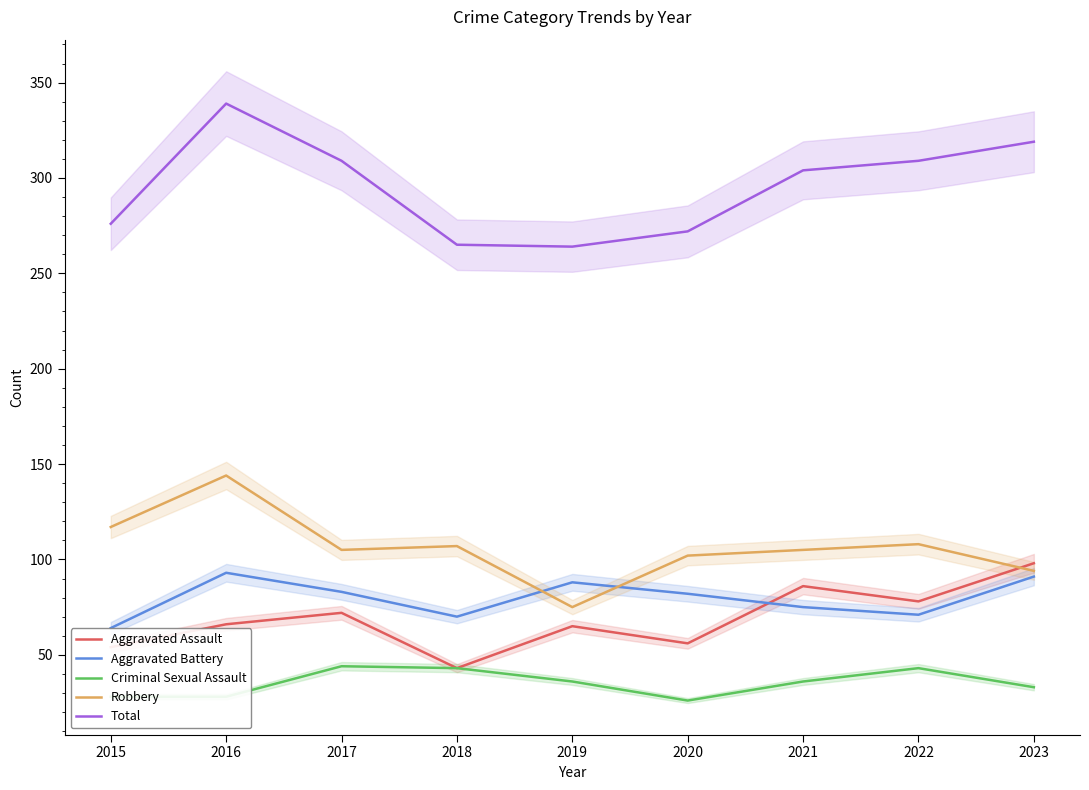

Does the chart display data point markers on the line(s)?

No